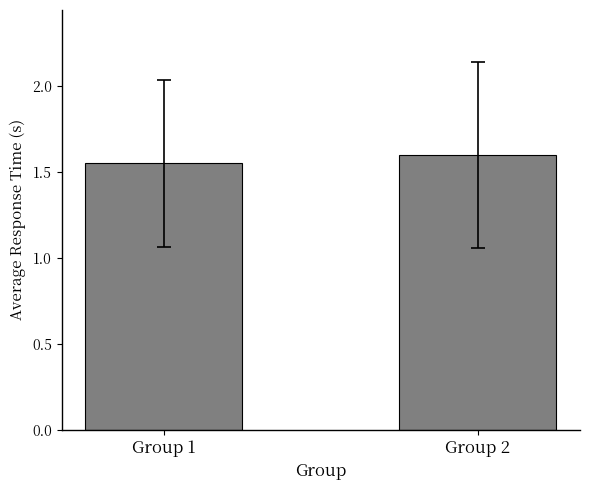

True or false: the data shows 0.5 at Group 1.

False